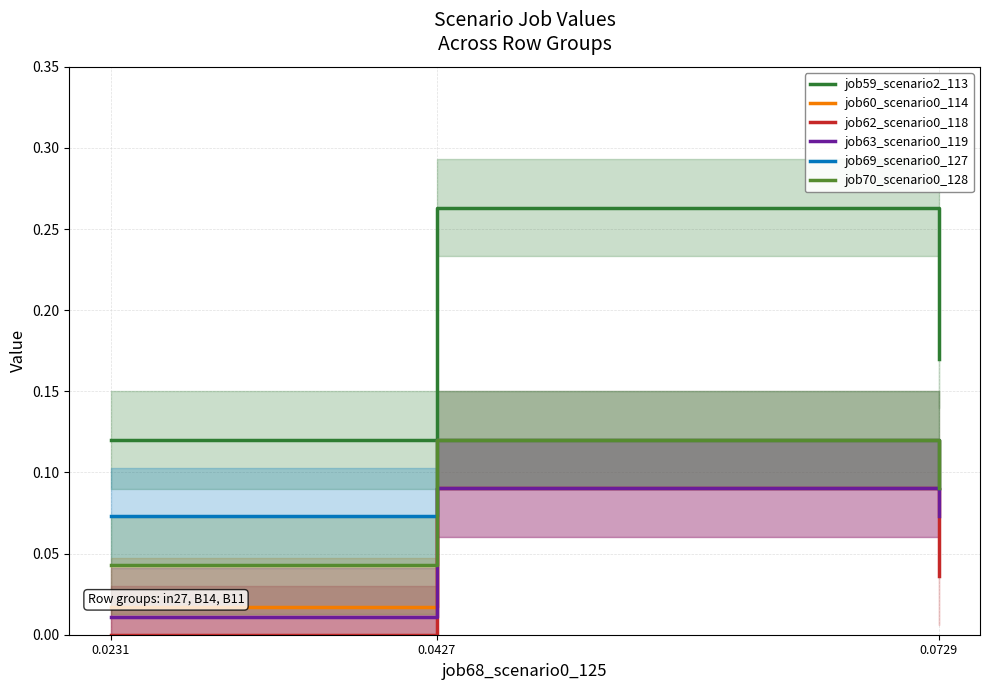

Between 0.0427 and 0.0231, which is larger?

0.0427